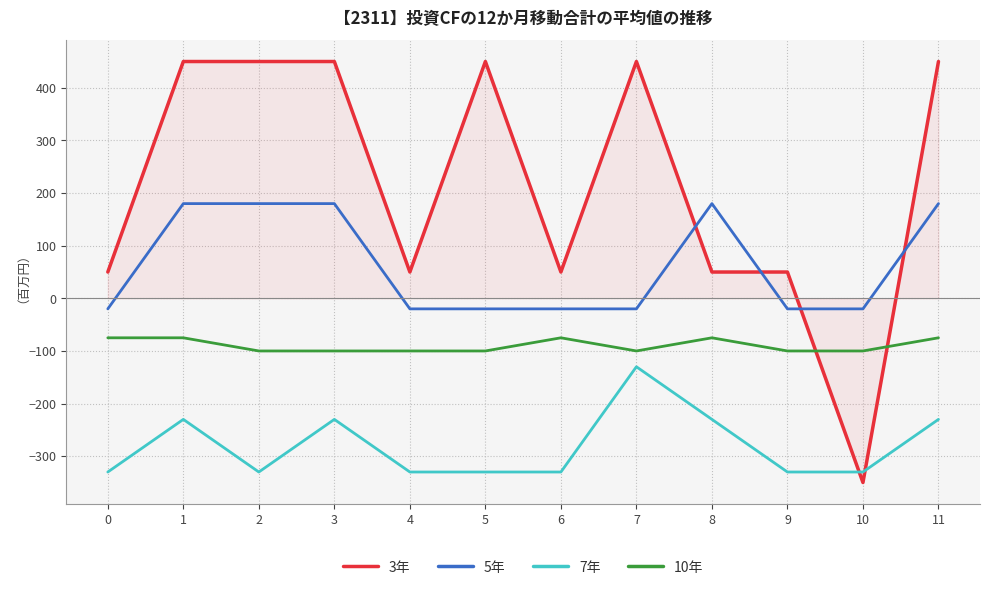

What is the maximum value shown in the chart?

450